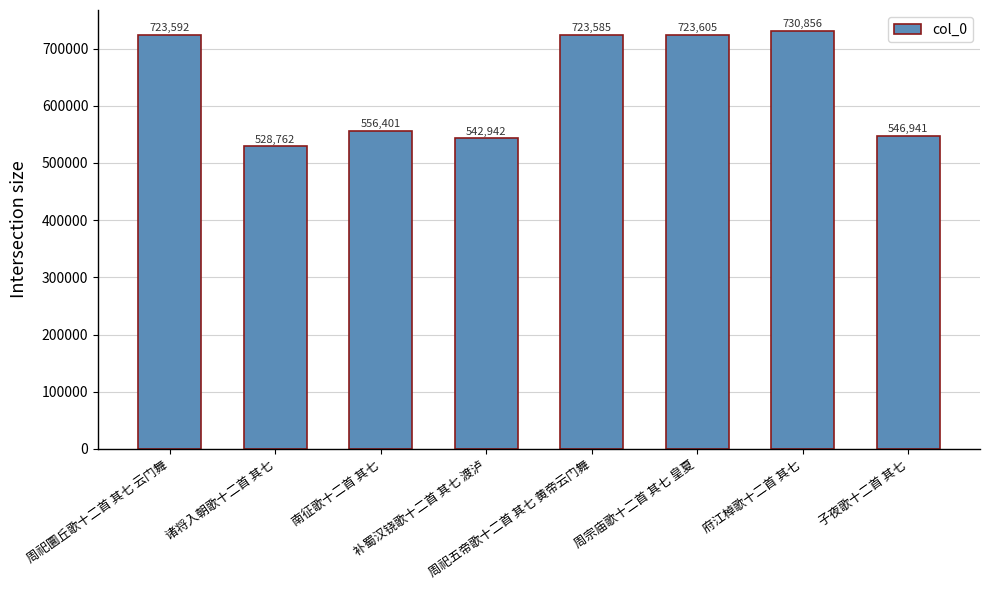

Does the chart contain stacked bars?

No